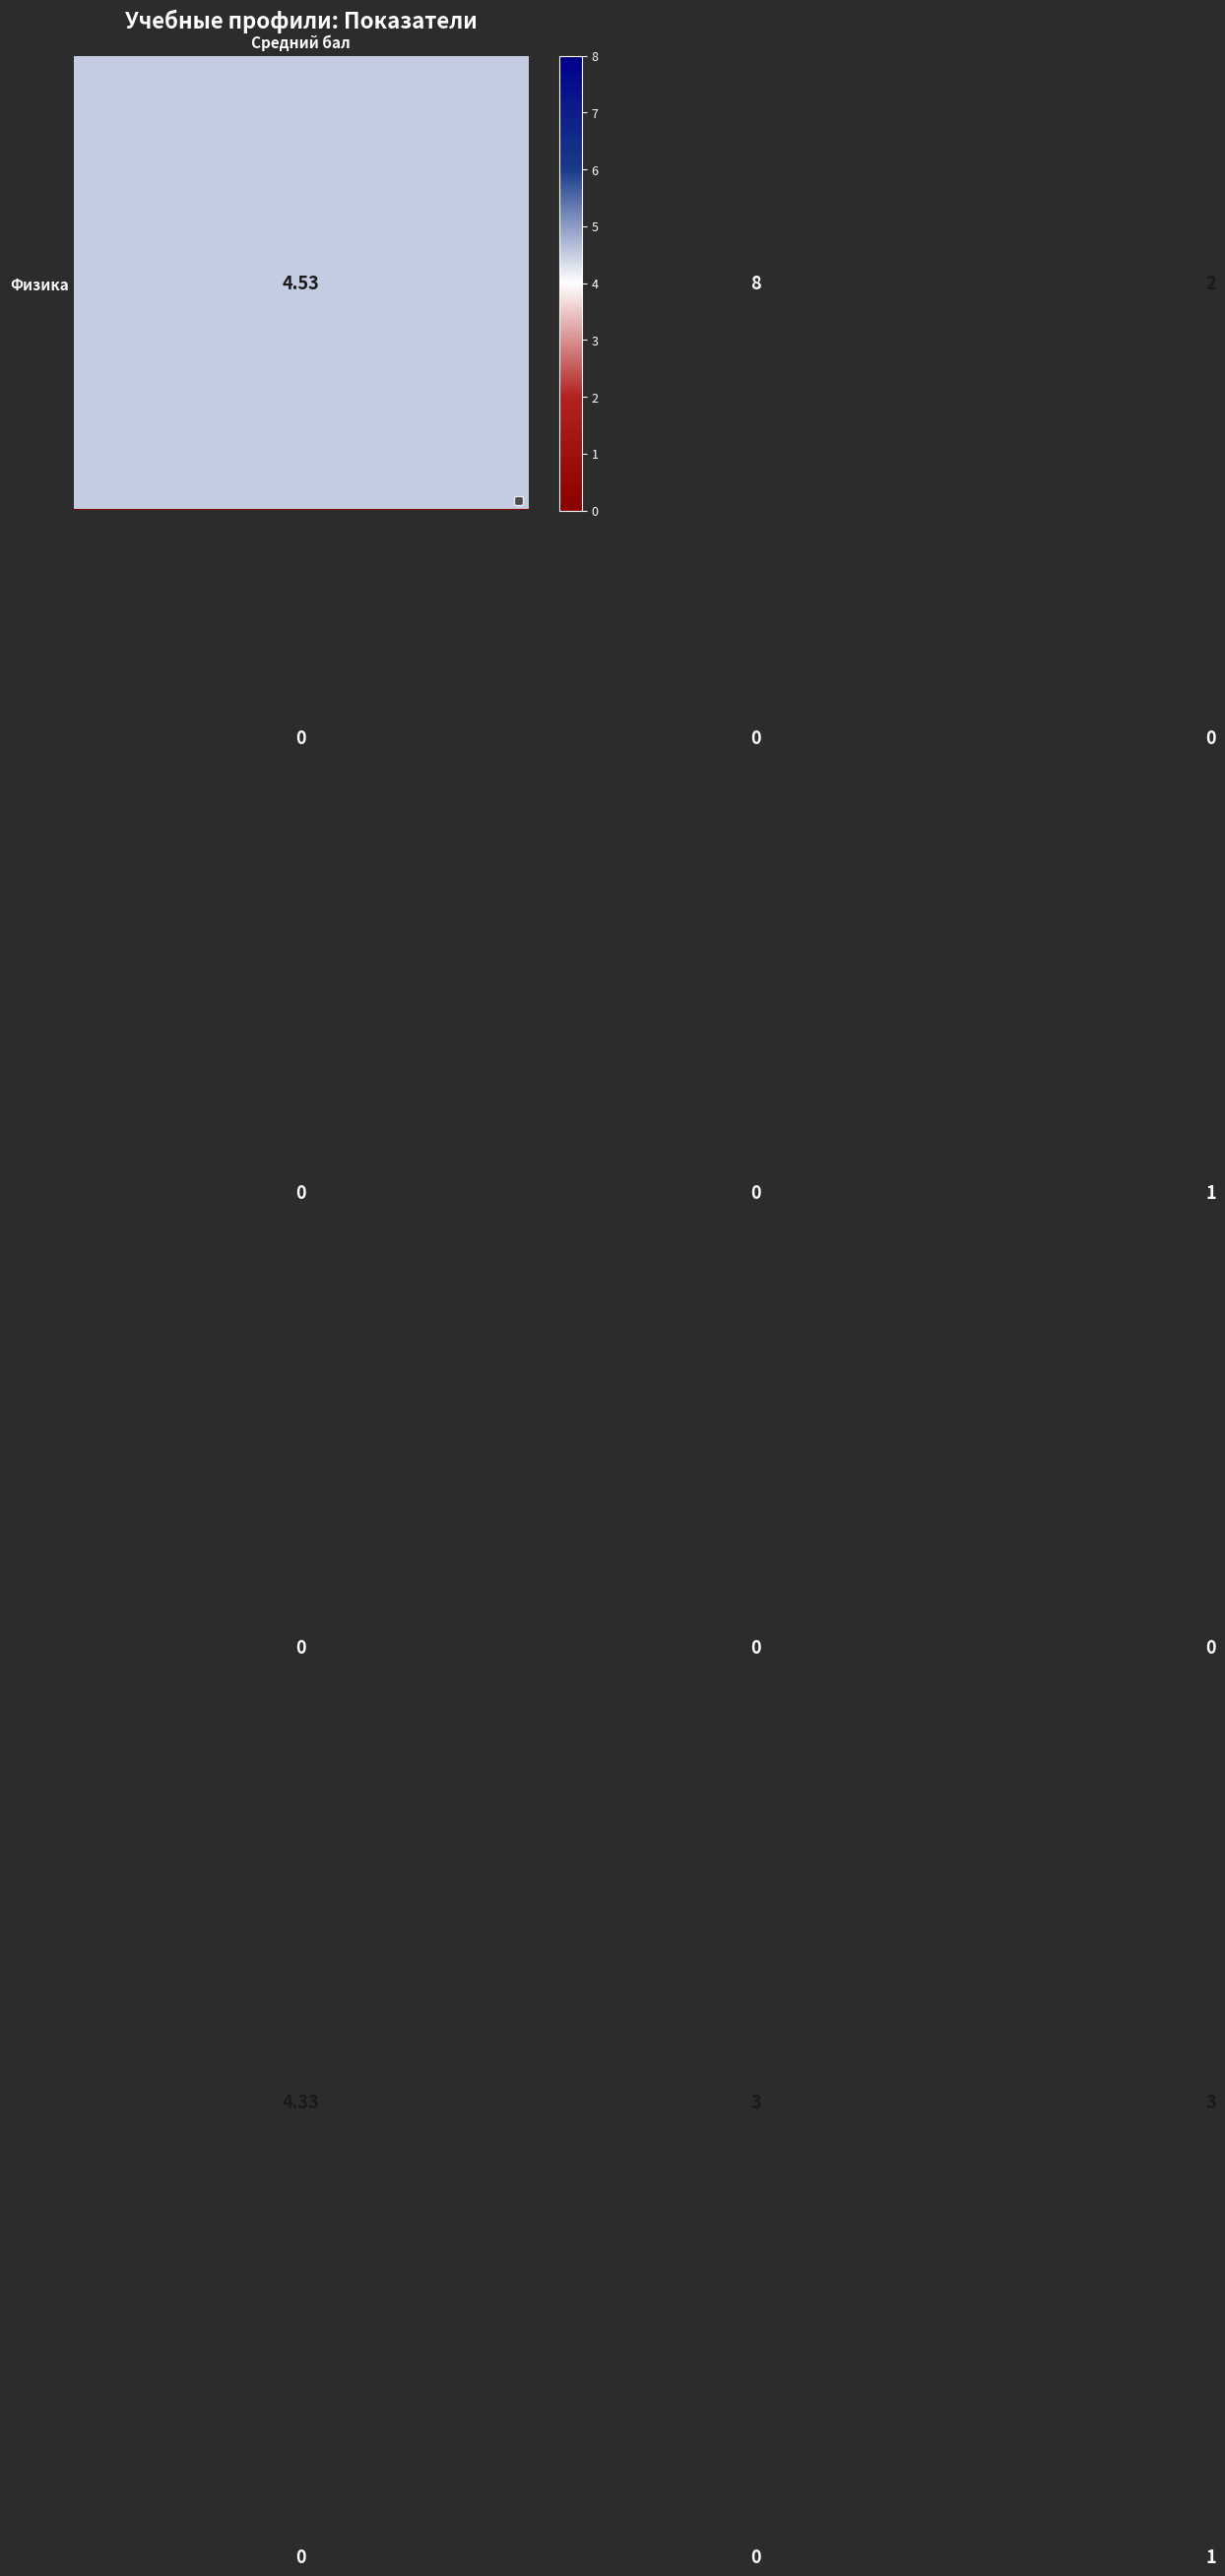

Which category has the lowest value across all series?

Средний бал